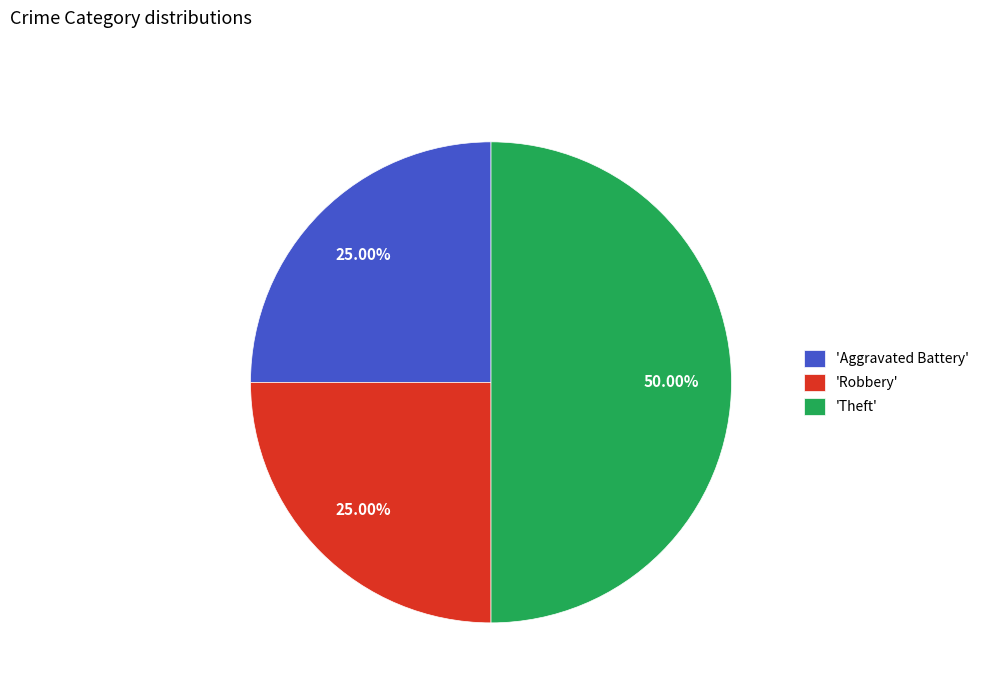

Approximately how many times larger is the value at 'Aggravated Battery' compared to 'Robbery'?

1.0